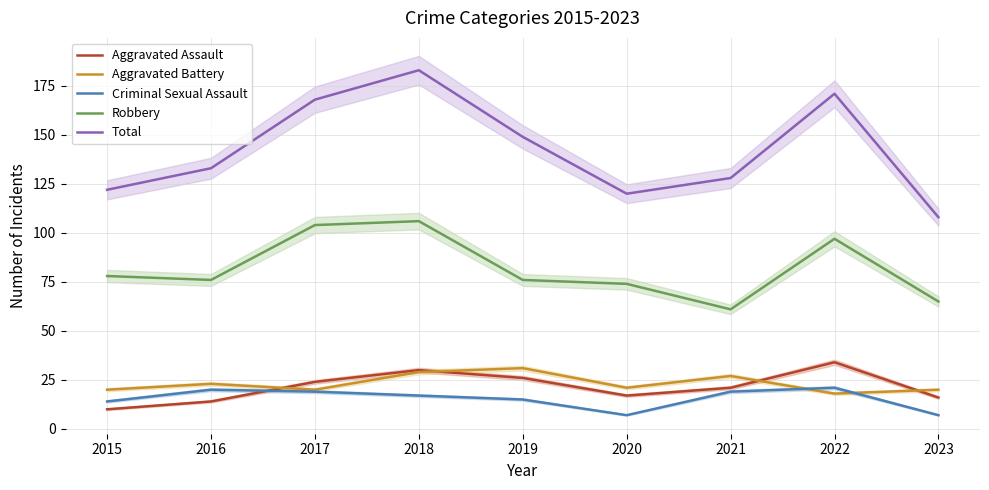

Is it true that Aggravated Battery equals 18 at 2022?

True